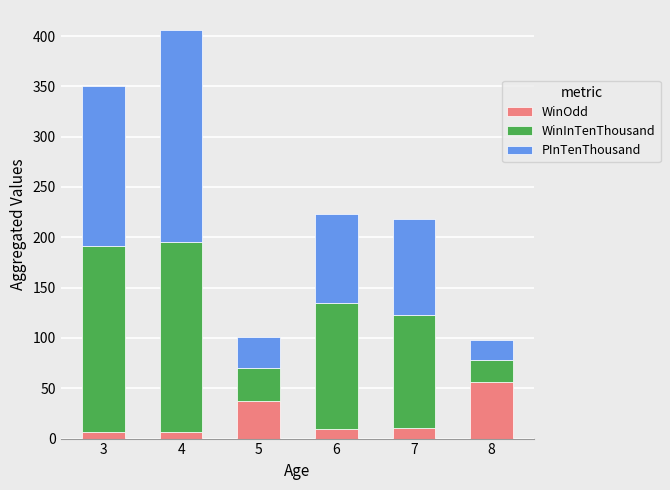

What is the maximum value for WinOdd?

56.0